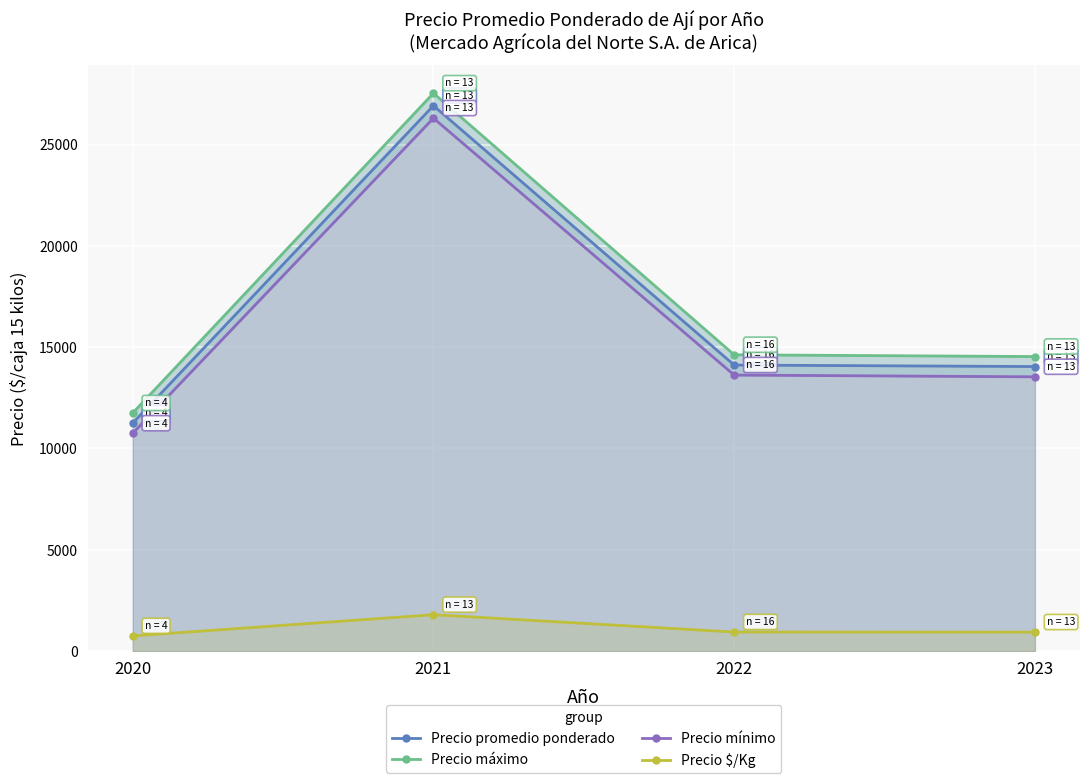

True or false: Precio $/Kg has a value of 1363.5 at 2022.

False